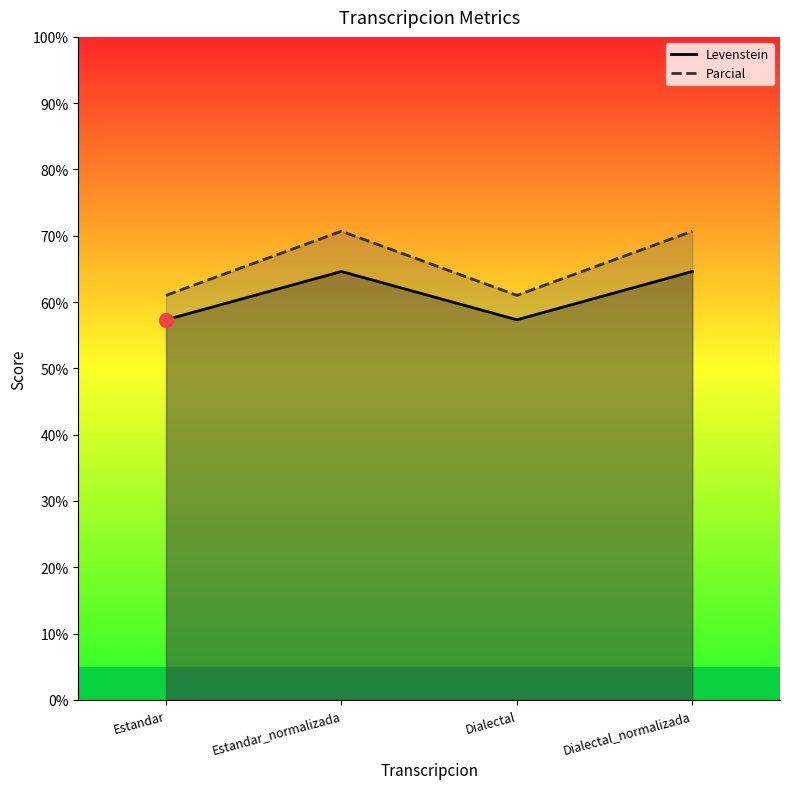

At which category is the sum across all series the highest?

Estandar_normalizada